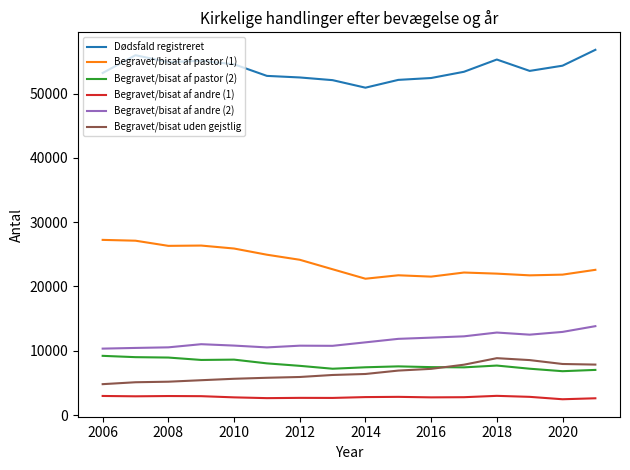

True or false: Begravet/bisat af pastor (2) and Begravet/bisat af pastor (1) cross at least once.

False